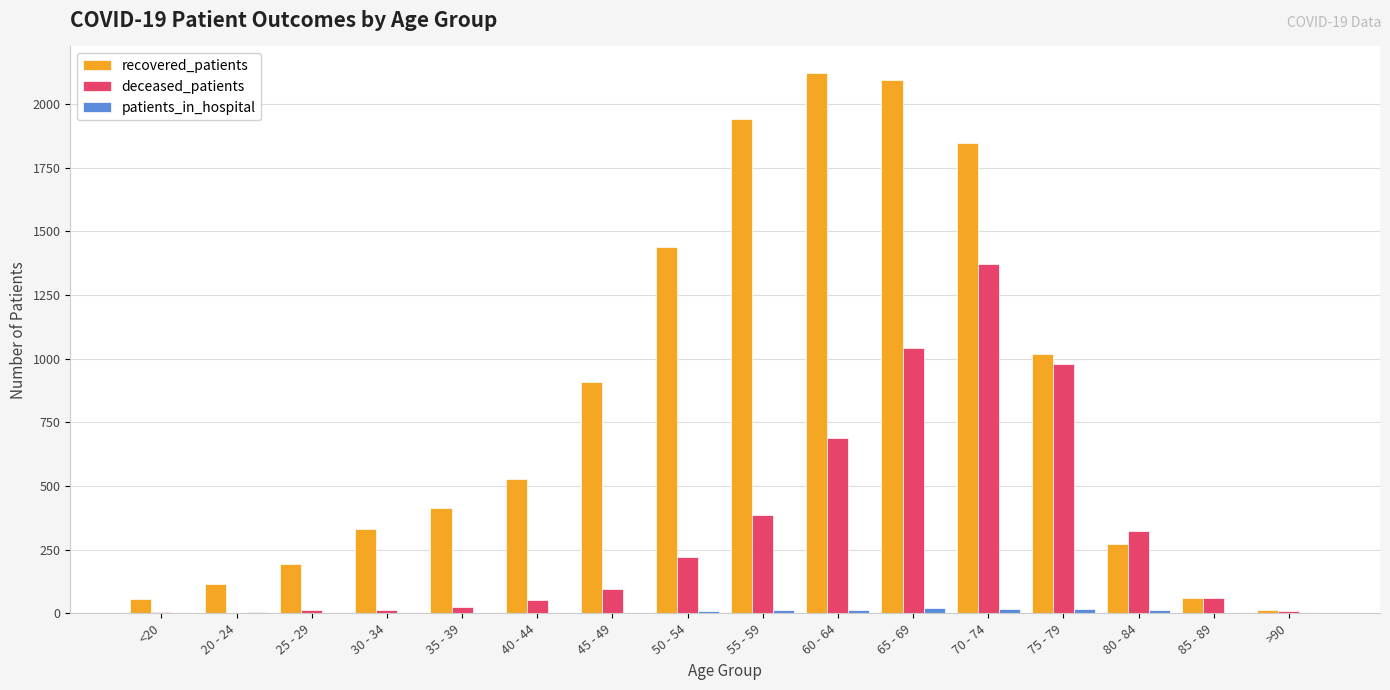

Which category has the highest value in the recovered_patients series?

60 - 64